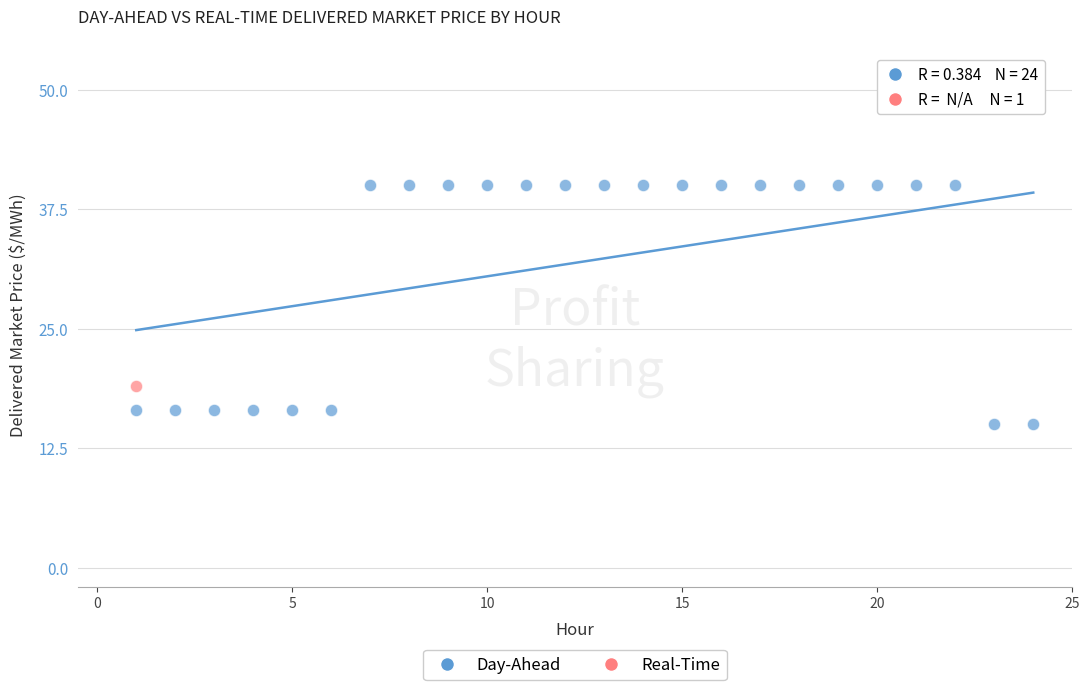

What are all the series names shown in the legend?

Day-Ahead, Real-Time